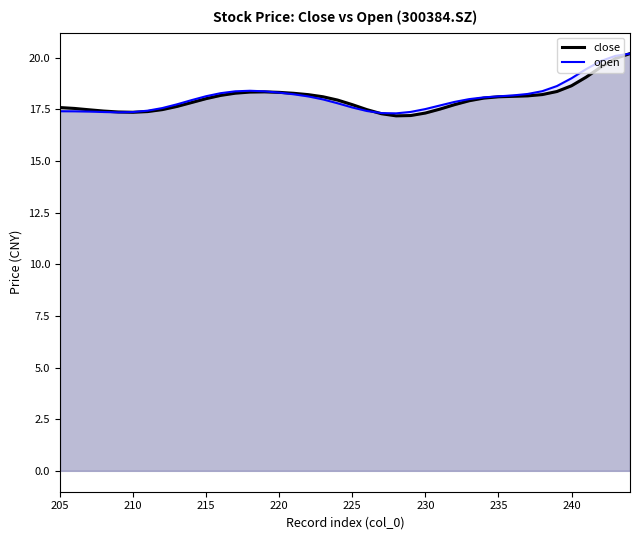

Count the number of categories in the chart.

40